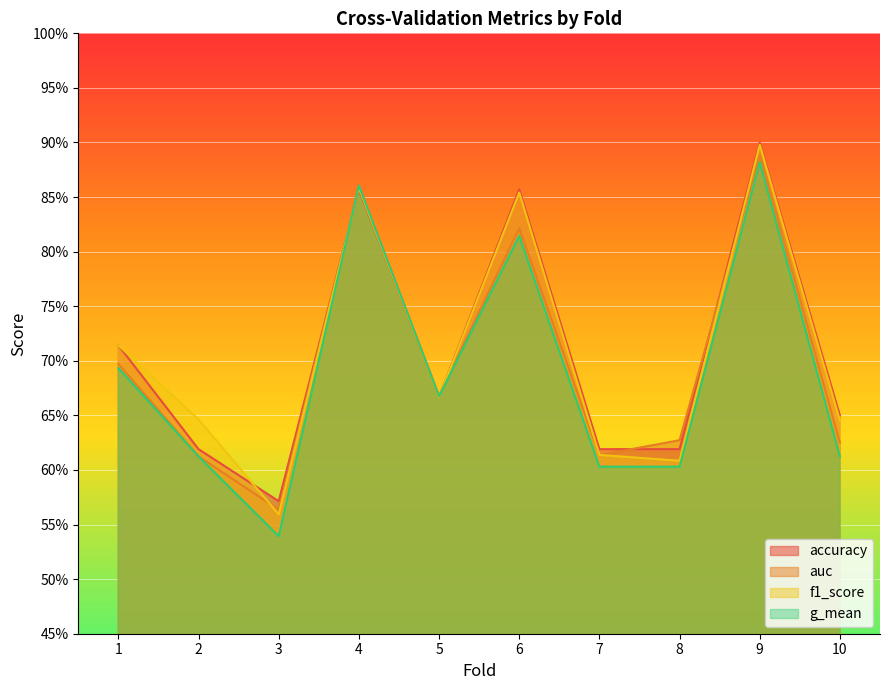

Reading left to right, transcribe all the data shown in this chart.

accuracy: 1=0.7	2=0.6	3=0.6	4=0.9	5=0.7	6=0.9	7=0.6	8=0.6	9=0.9	10=0.7
auc: 1=0.7	2=0.6	3=0.6	4=0.9	5=0.7	6=0.8	7=0.6	8=0.6	9=0.9	10=0.6
f1_score: 1=0.7	2=0.6	3=0.6	4=0.9	5=0.7	6=0.9	7=0.6	8=0.6	9=0.9	10=0.6
g_mean: 1=0.7	2=0.6	3=0.5	4=0.9	5=0.7	6=0.8	7=0.6	8=0.6	9=0.9	10=0.6